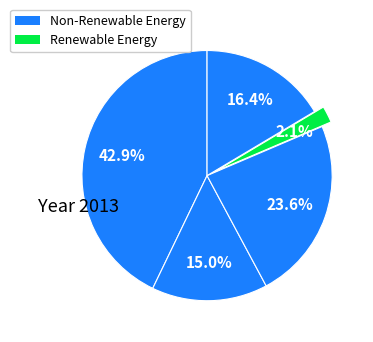

How many segments does this pie chart have?

5